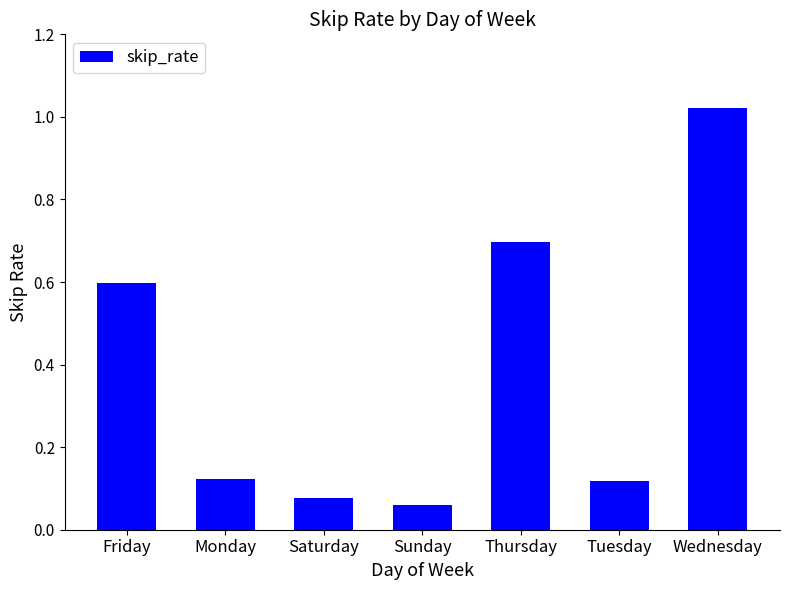

What is the change in value from Friday to Tuesday?

-0.5